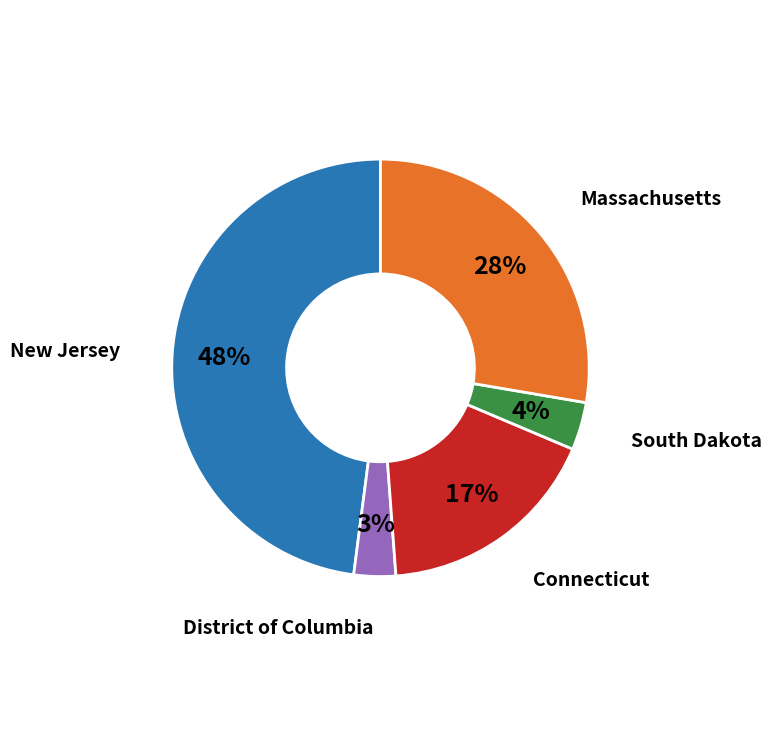

To the nearest percent, what is the difference between the largest and smallest slice percentages?

45%